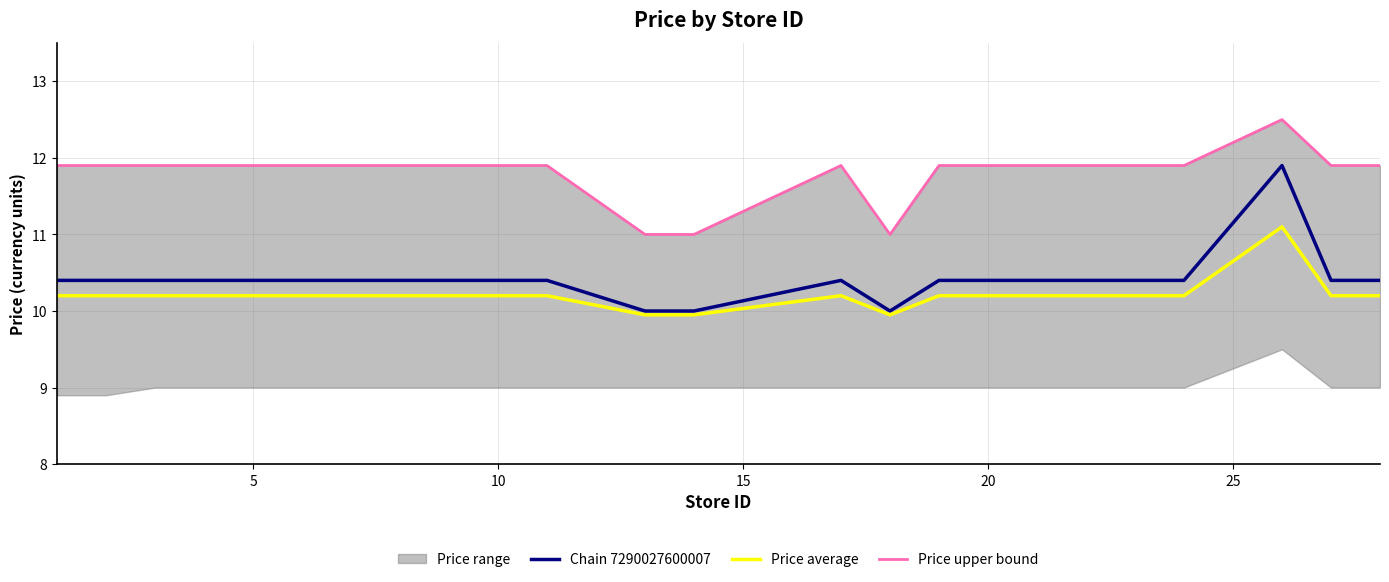

Which series has the largest total across all categories?

Price upper bound